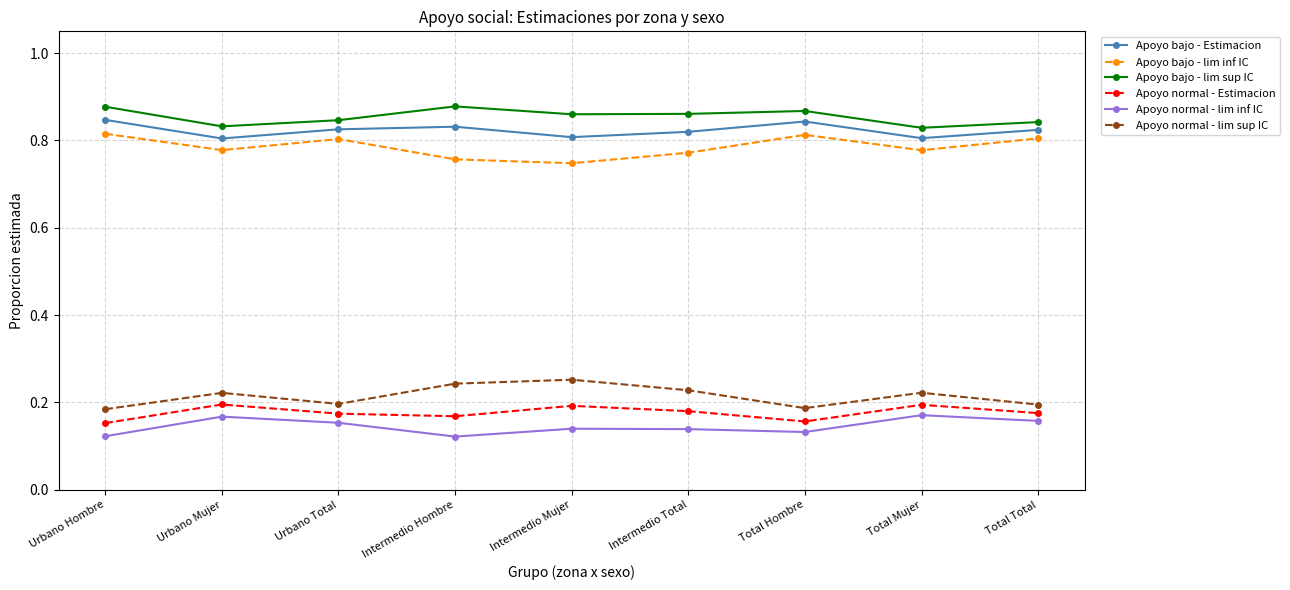

What is the label of the 5th point from the right?

Intermedio Mujer